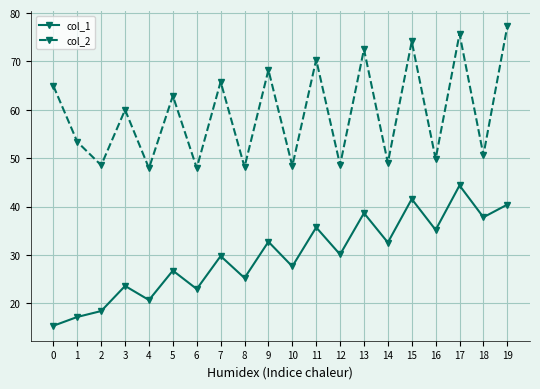

What is the value of the col_2 point at the 17th from the left?

49.8